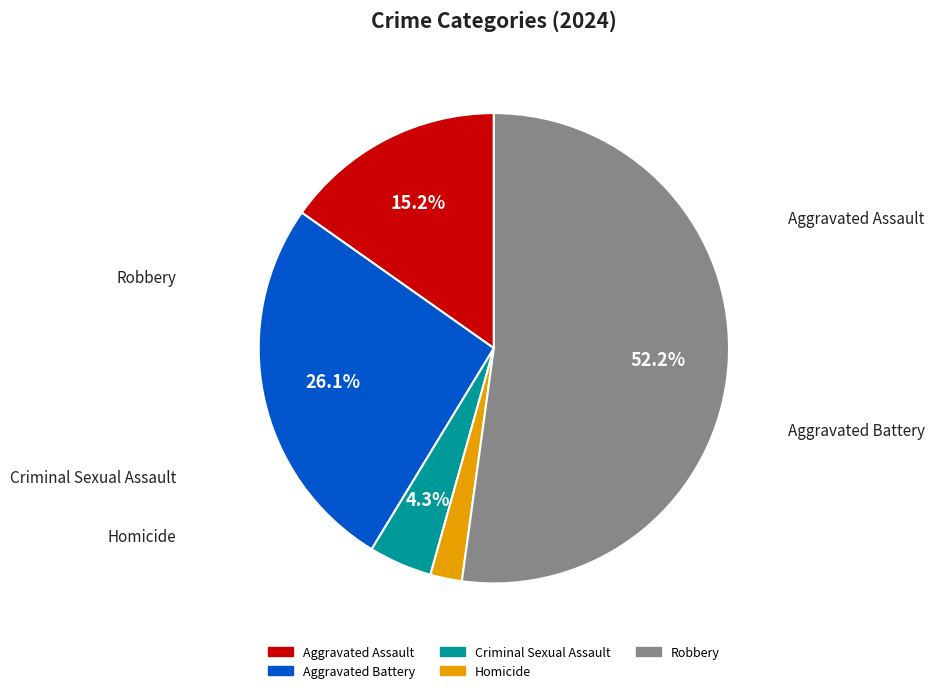

What is the ratio of the value at Homicide to the value at Aggravated Battery?

0.1